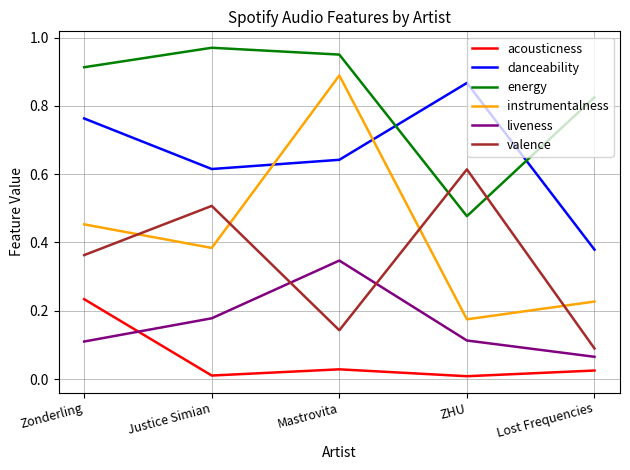

Which series has the widest spread of values?

instrumentalness